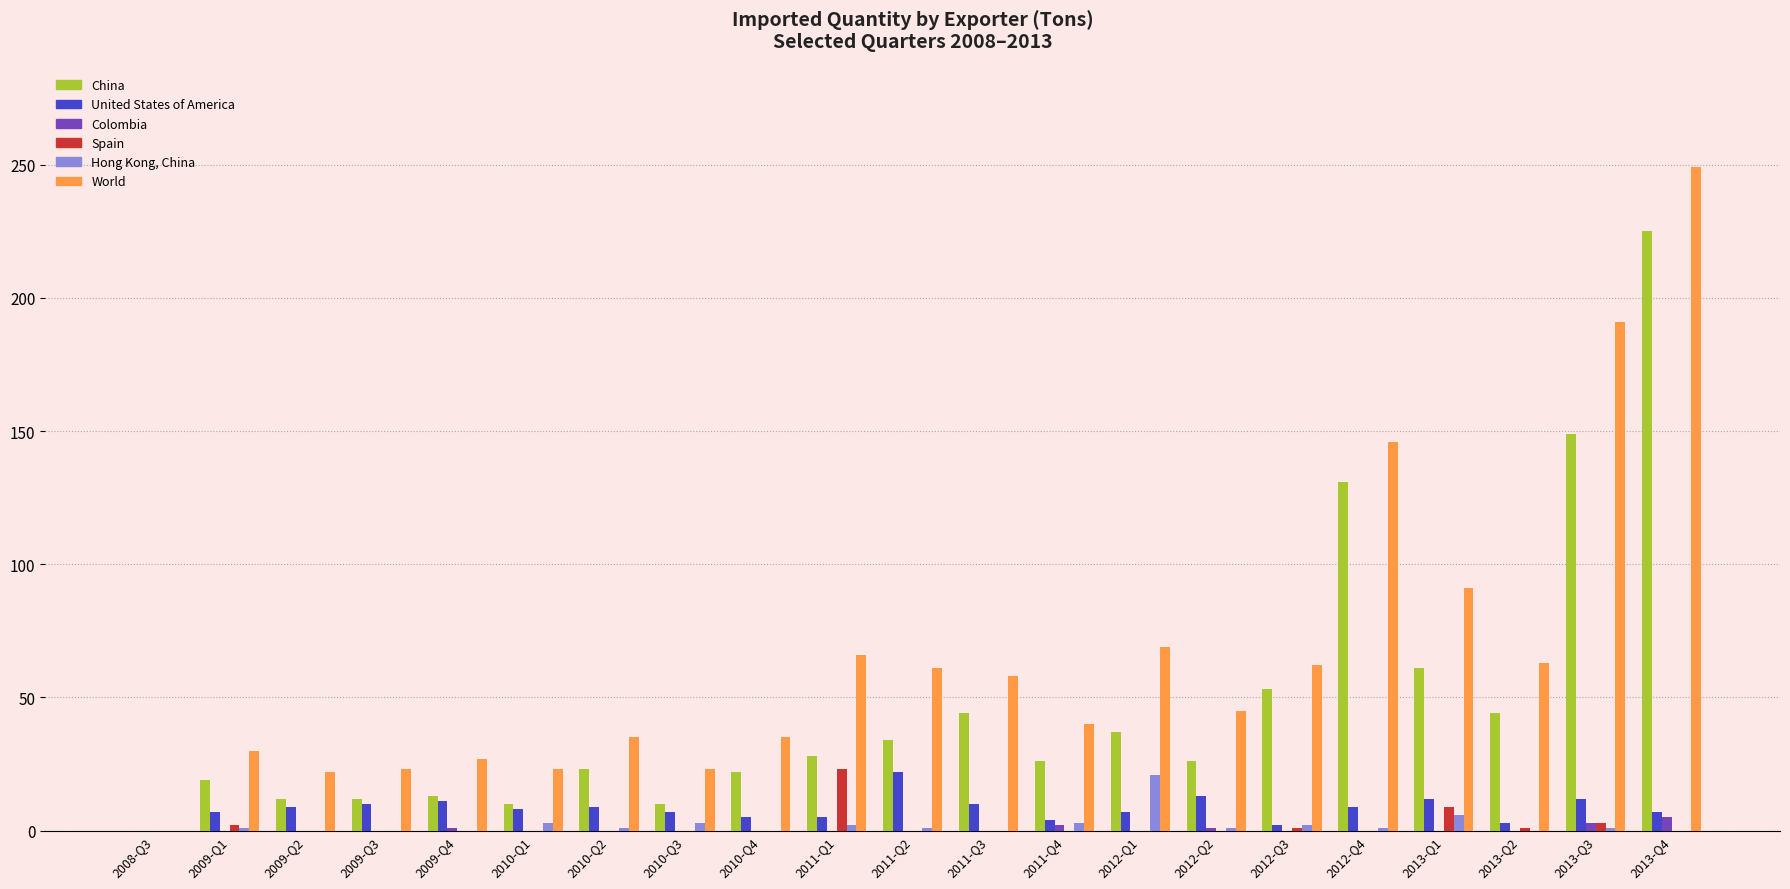

The Hong Kong, China series shows 1 at 2013-Q3. True or false?

True